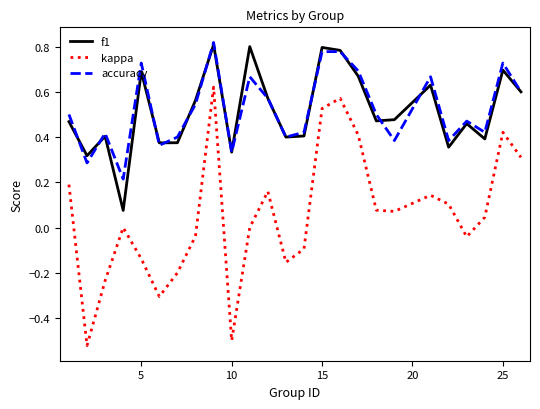

What are all the series names shown in the legend?

f1, kappa, accuracy